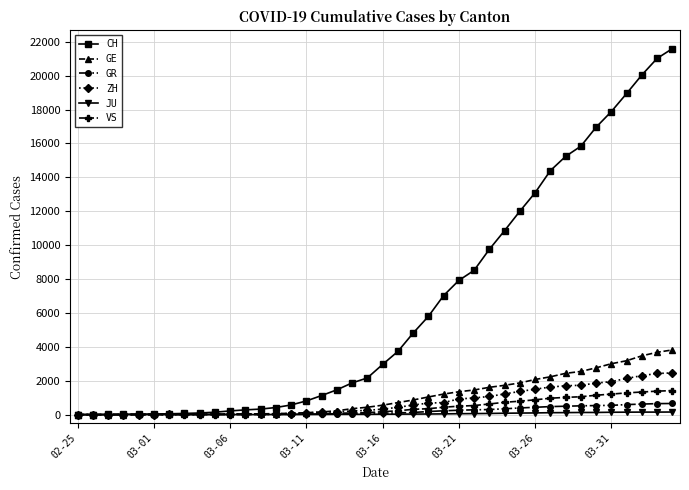

What is the greatest value displayed?

21593